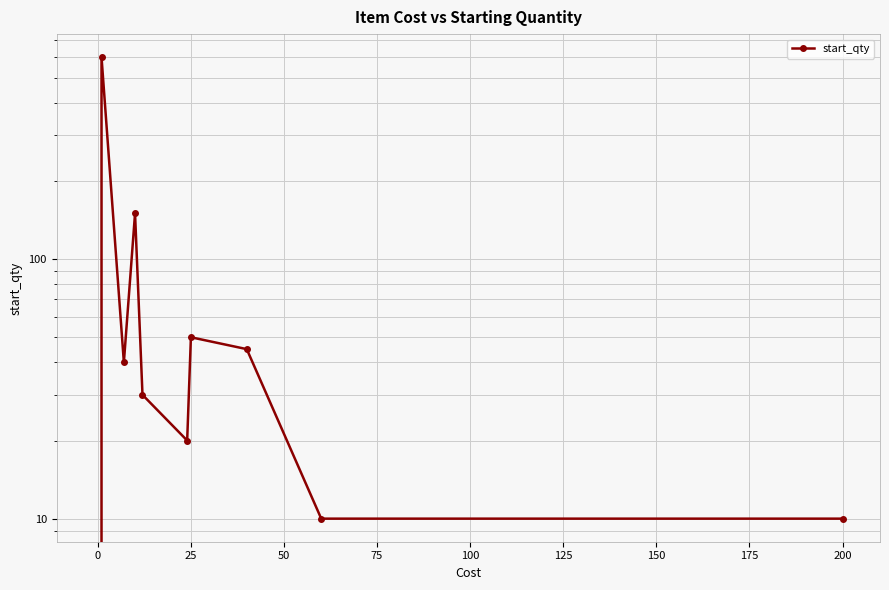

What is the change in value from 0 to 175?

-590